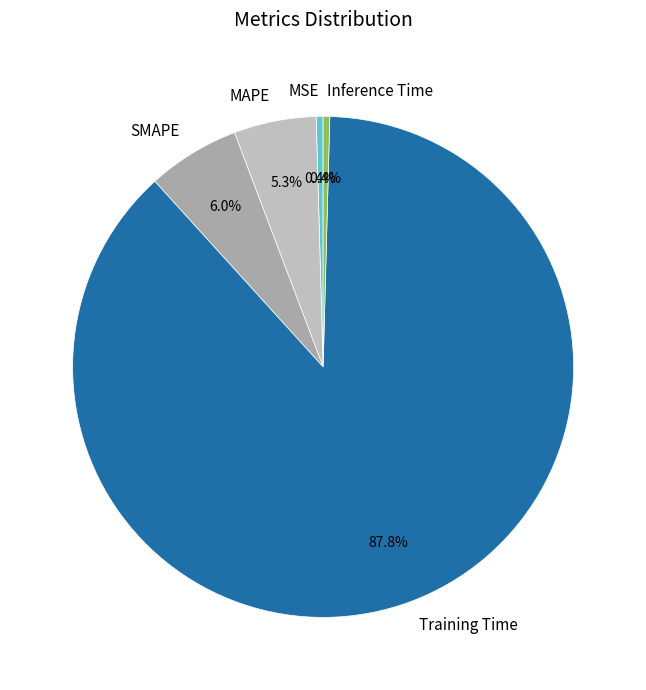

True or false: MSE accounts for 7% of the total.

False